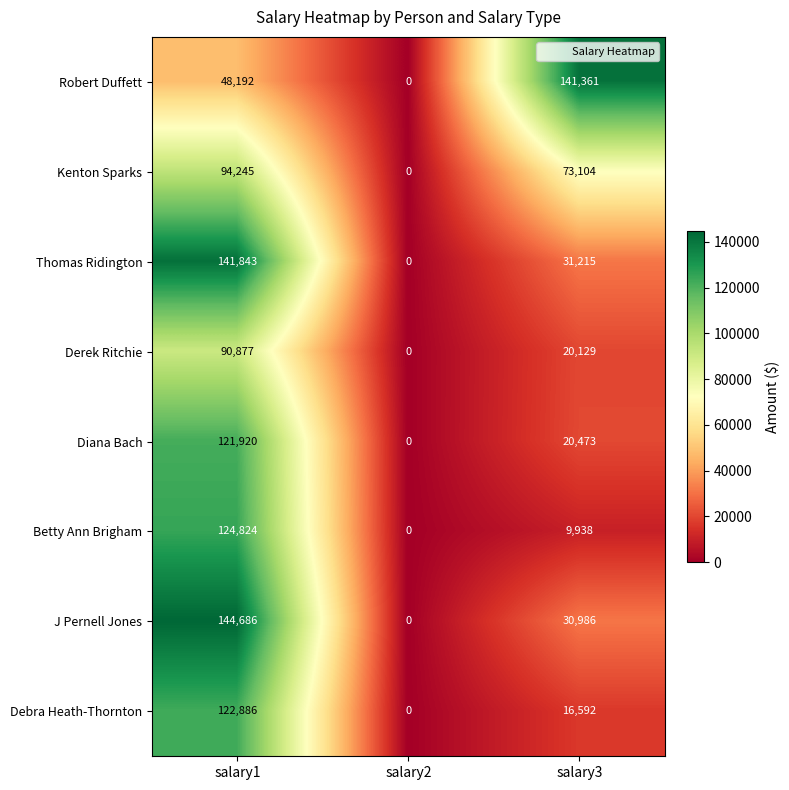

Which series has the largest range (max minus min)?

J Pernell Jones